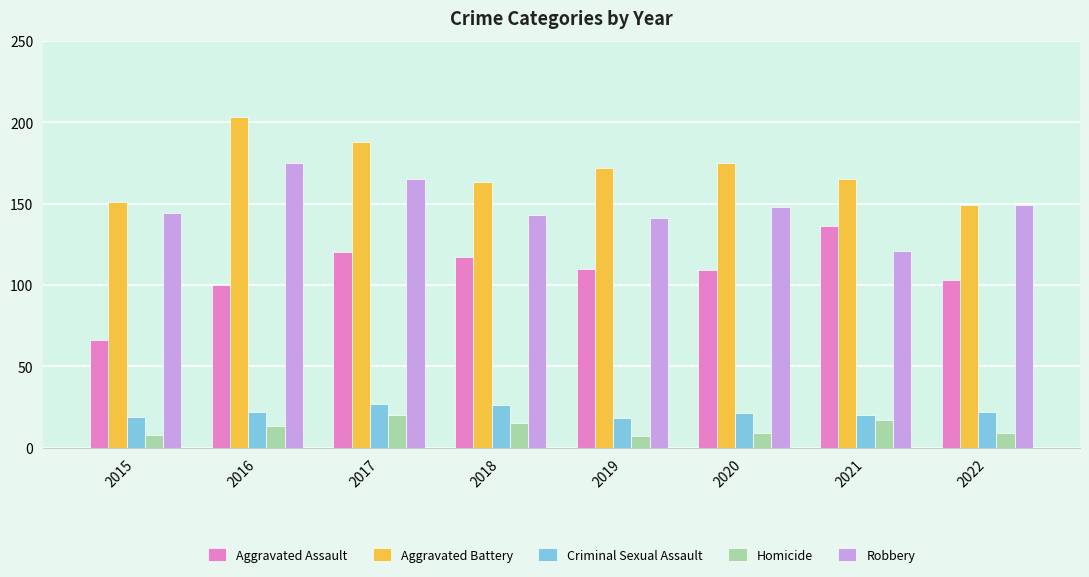

Reading left to right, list all the values displayed in this chart.

Aggravated Assault: 66	100	120	117	110	109	136	103
Aggravated Battery: 151	203	188	163	172	175	165	149
Criminal Sexual Assault: 19	22	27	26	18	21	20	22
Homicide: 8	13	20	15	7	9	17	9
Robbery: 144	175	165	143	141	148	121	149